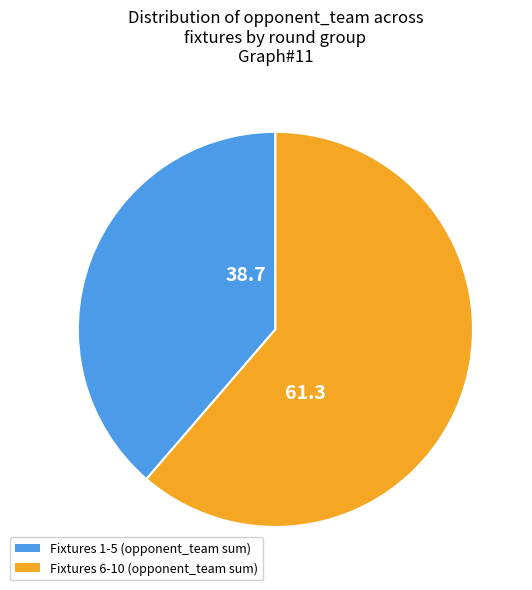

Count the number of slices in the pie.

2